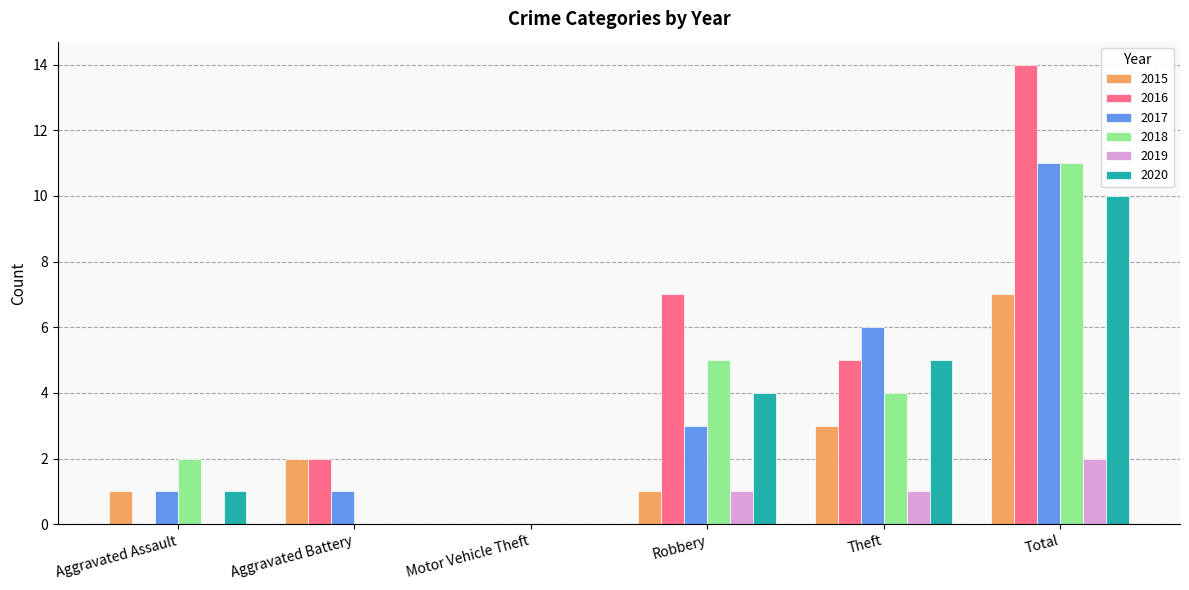

What is the greatest value displayed?

14